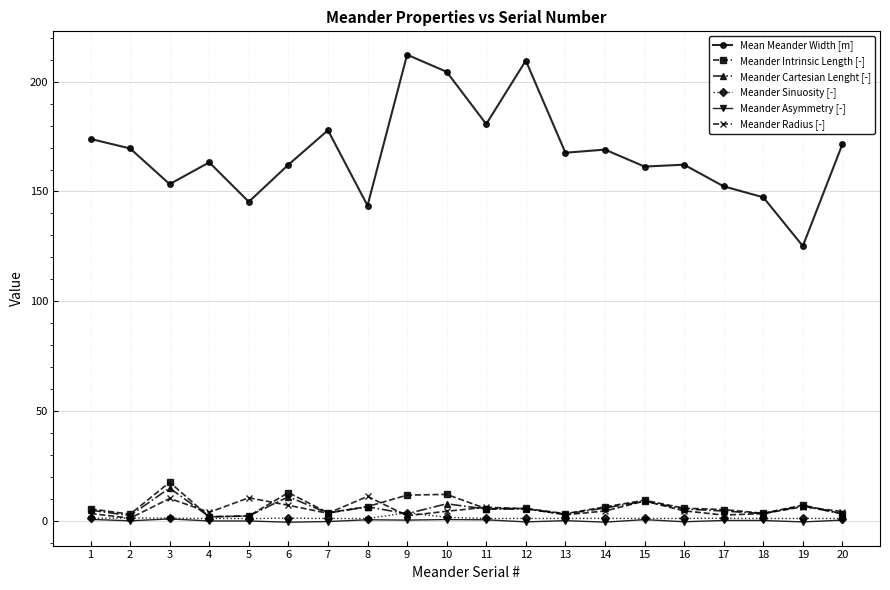

The value of Meander Asymmetry [-] at 12 is -0.5. True or false?

True